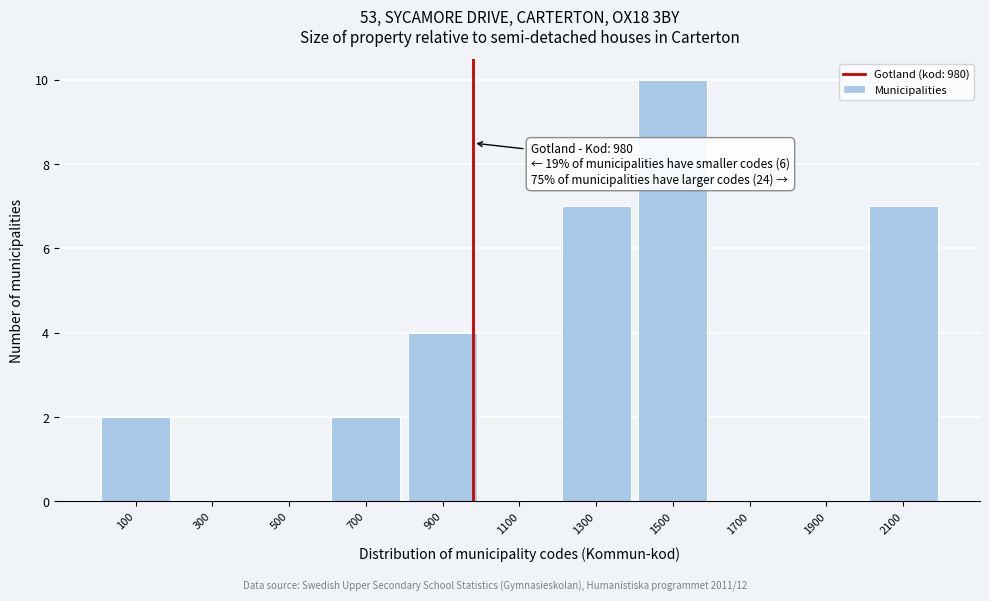

Which range on the x-axis has the tallest bar?

1400 to 1600